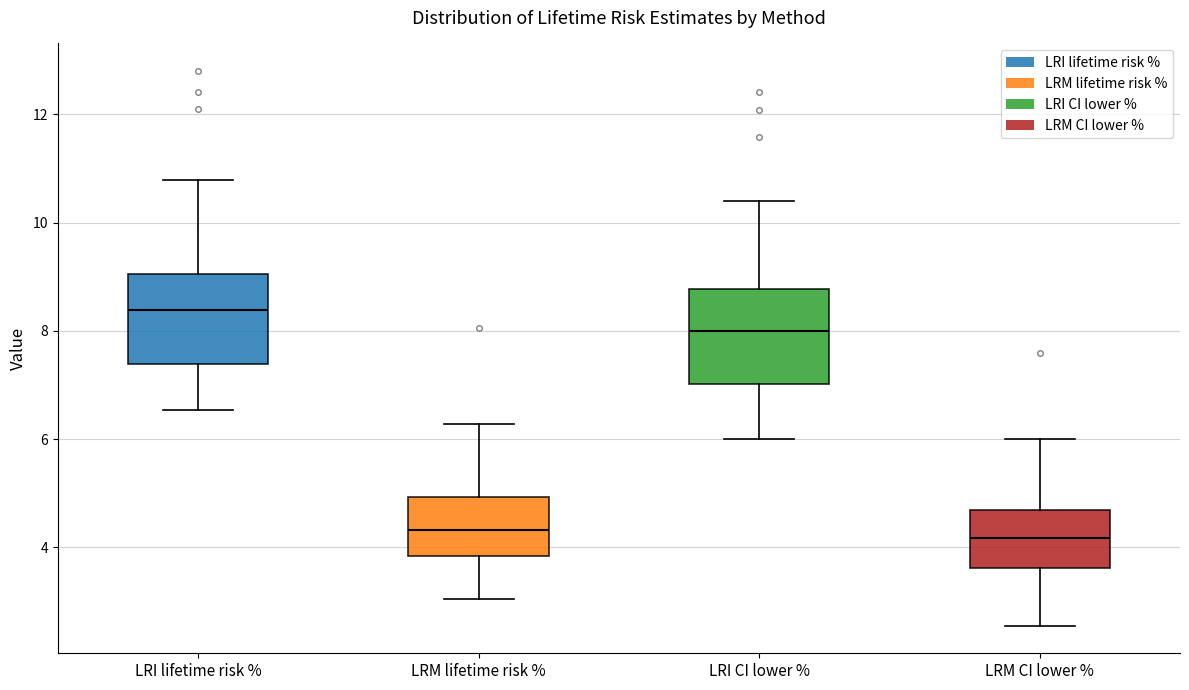

Reading left to right, read every box against the y-axis: the position of its median line, the range the box covers, and the ends of its whiskers. The values are not printed on the chart, so give them approximately, as read against the axis.

LRI lifetime risk %: median 8.4, box 7.4 to 9.0, whiskers 6.6 to 10.8
LRM lifetime risk %: median 4.4, box 3.8 to 5.0, whiskers 3.0 to 6.2
LRI CI lower %: median 8.0, box 7.0 to 8.8, whiskers 6.0 to 10.4
LRM CI lower %: median 4.2, box 3.6 to 4.6, whiskers 2.6 to 6.0